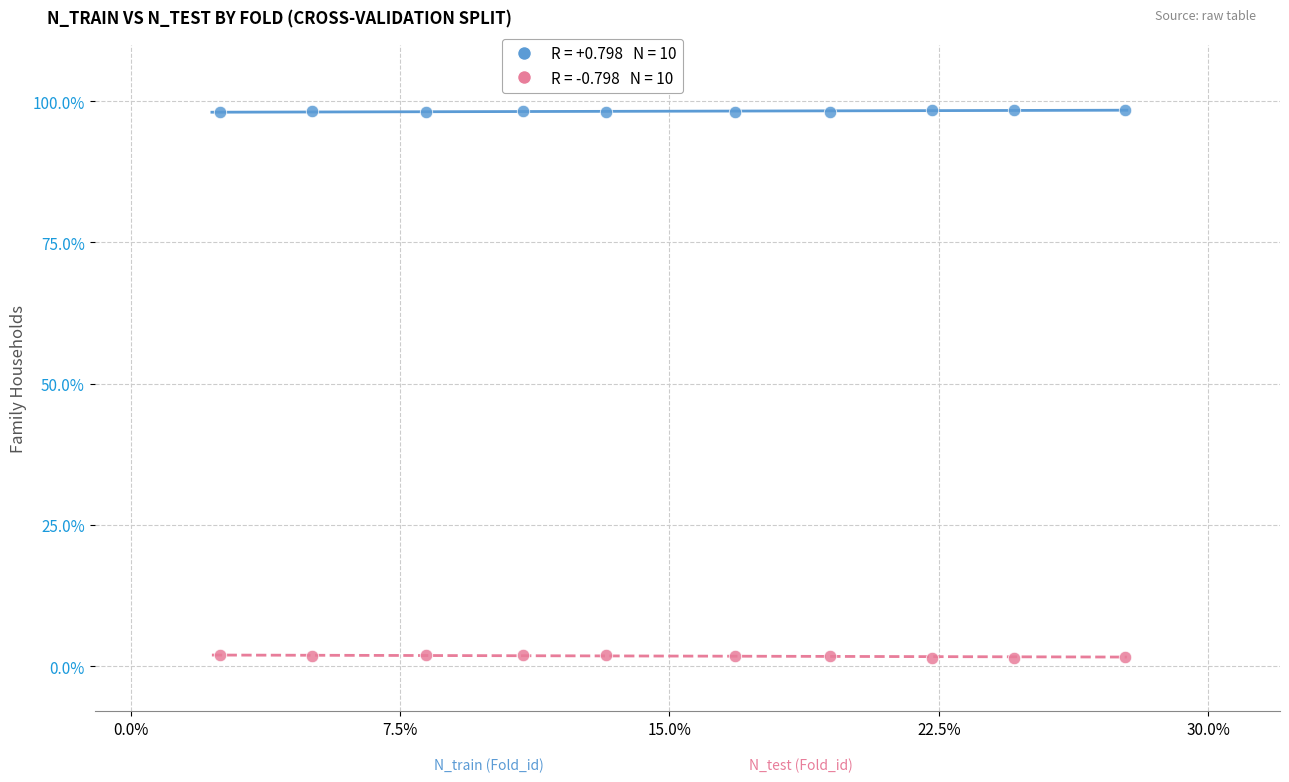

Across all data points, what is the range of Y values (max minus min)?

97.0